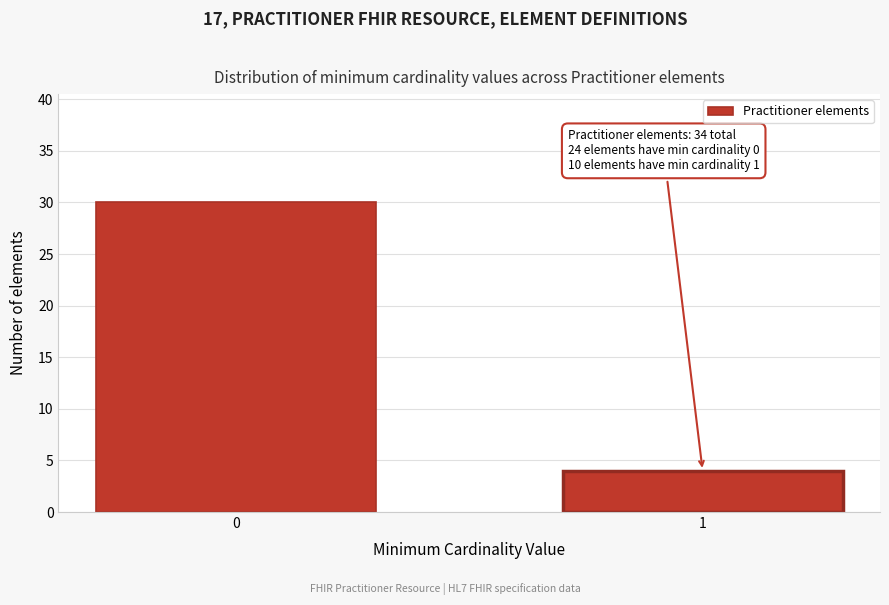

Reading left to right, what are all the values shown in this chart?

30	4